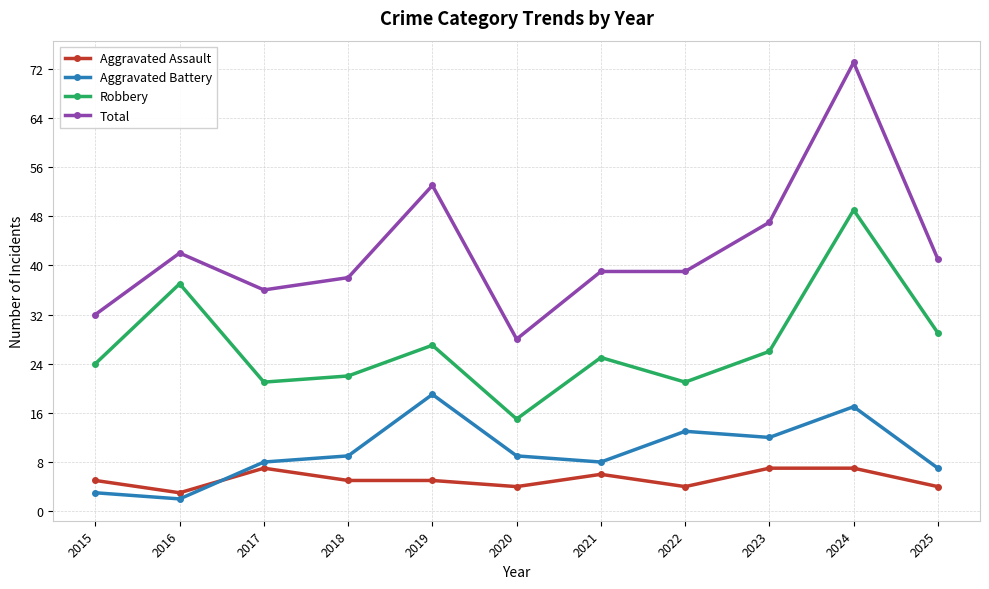

At which label is Robbery closest to 32?

2025